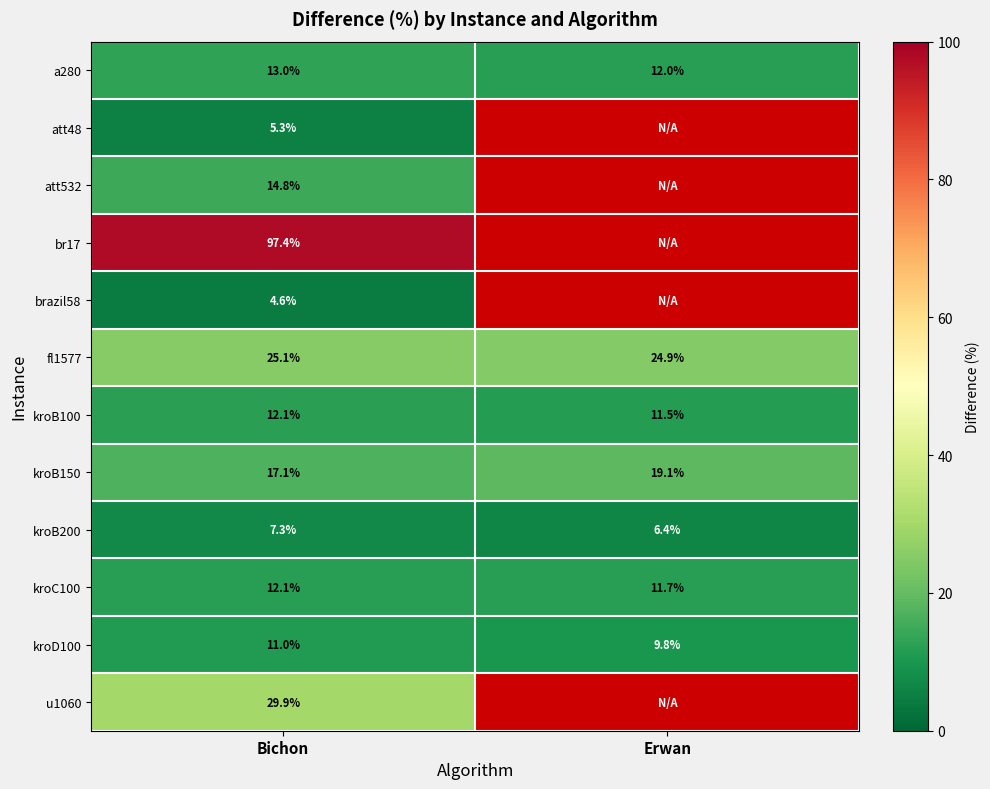

What is the lowest value of the kroC100 series?

11.7